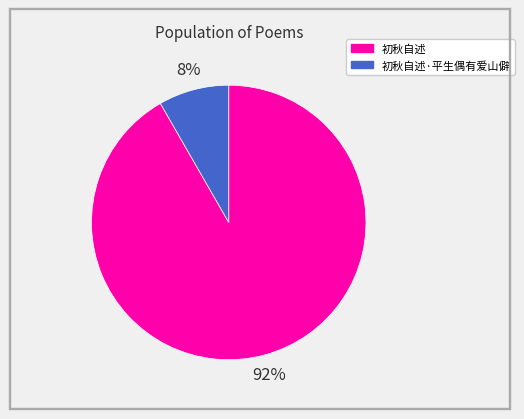

Is there a majority slice in this chart?

Yes